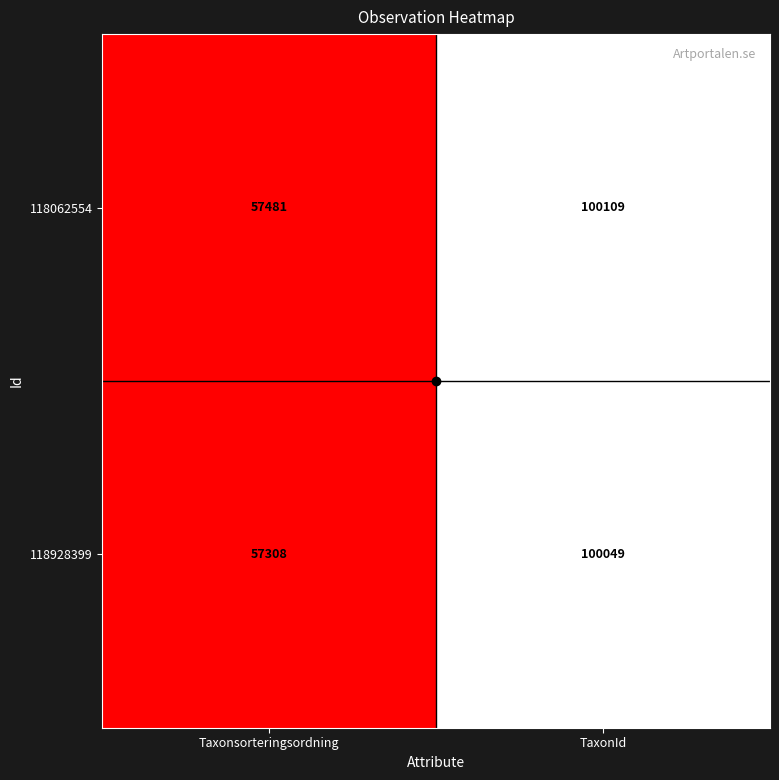

Count the number of categories in the chart.

2